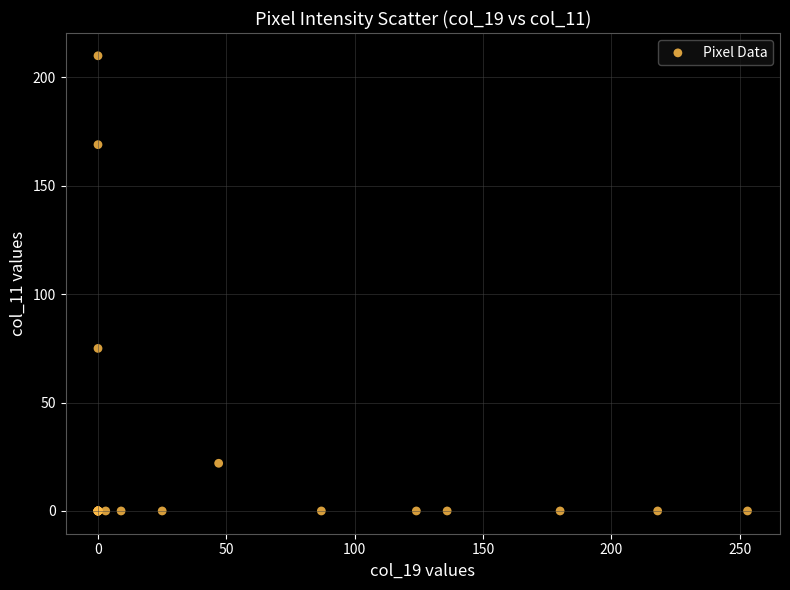

What Y value in the scatter plot is closest to 105?

75